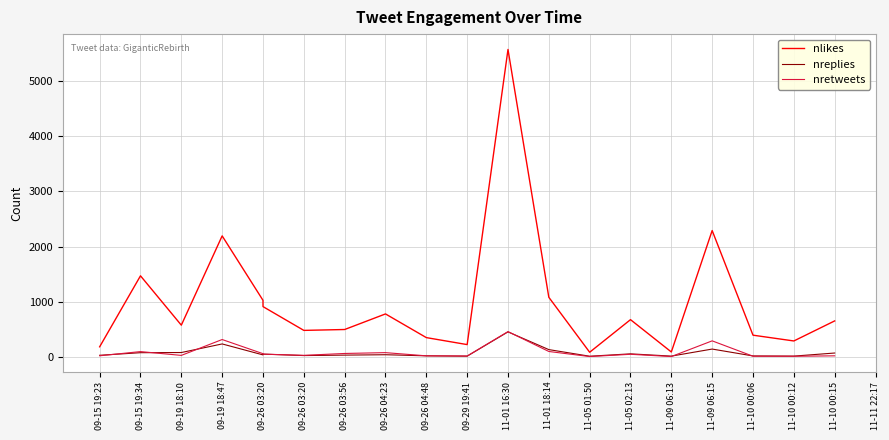

Which has a higher value, 09-26 03:20 or 11-01 16:30?

11-01 16:30